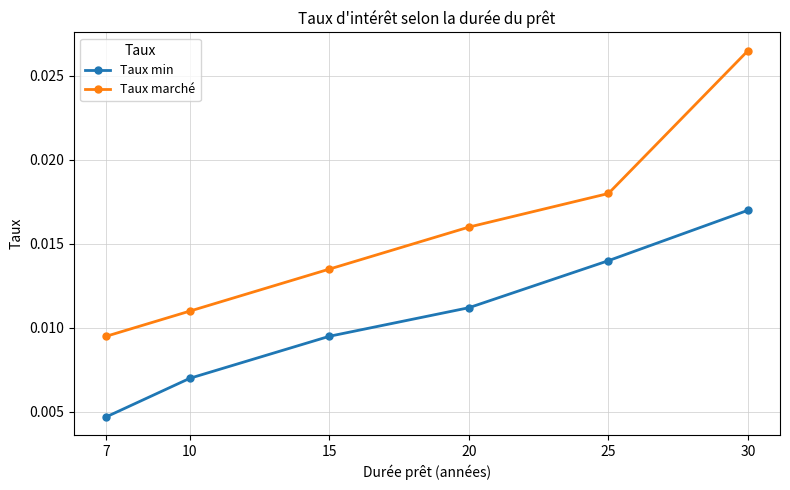

At which label is Taux min closest to 0?

7